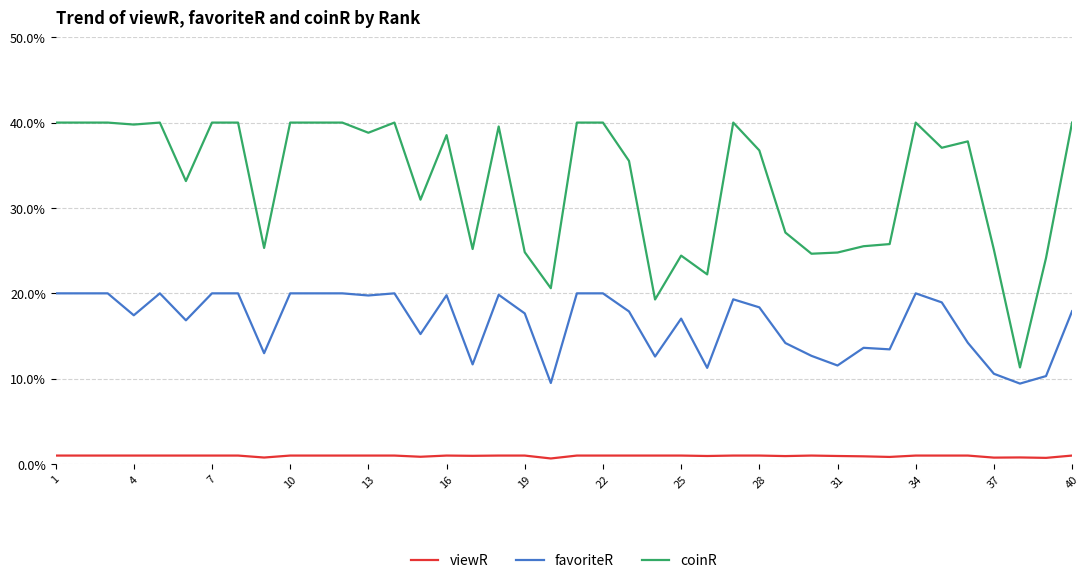

What is the highest value of the favoriteR series?

20.0